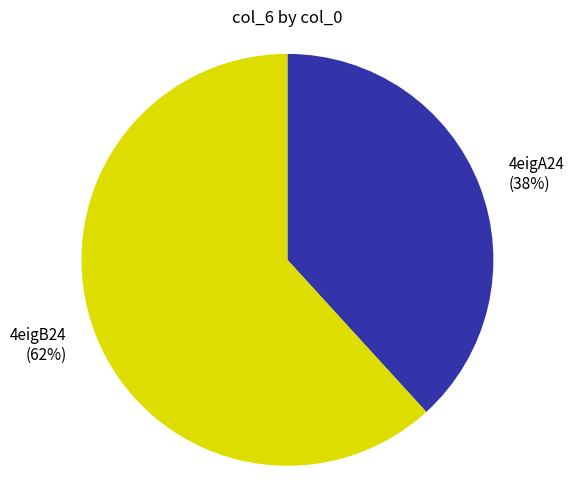

Count the number of slices in the pie.

2